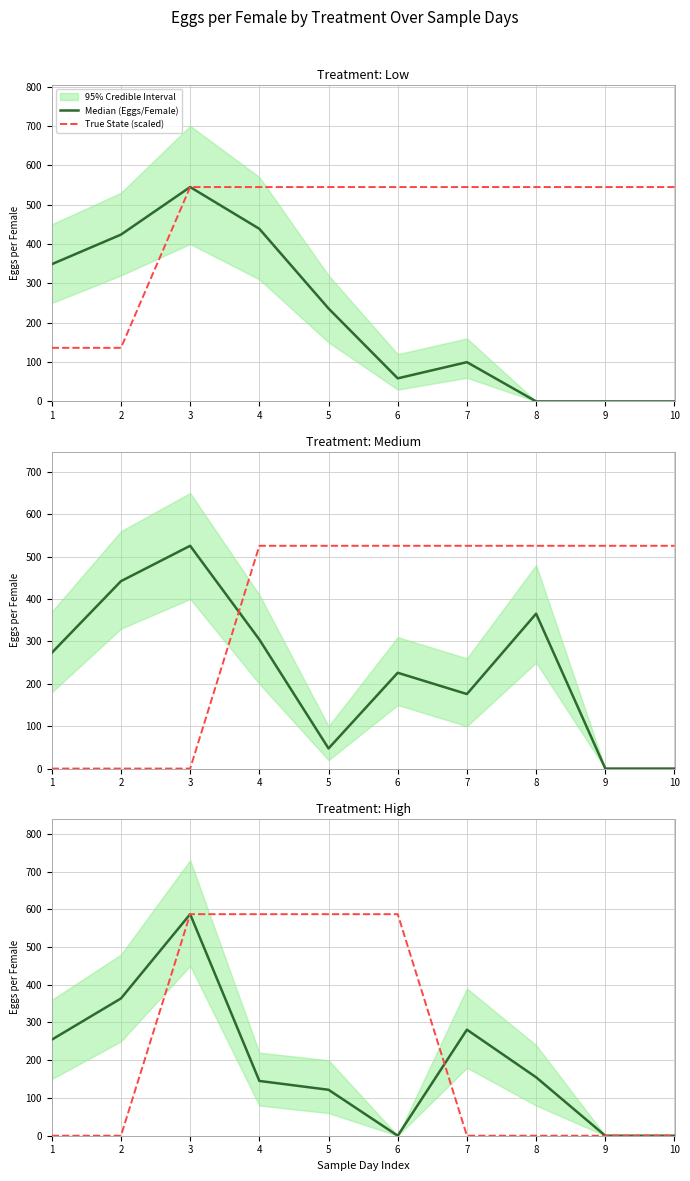

Which series ends up on top after the final intersection of True State (scaled) and Median (Eggs/Female)?

Median (Eggs/Female)